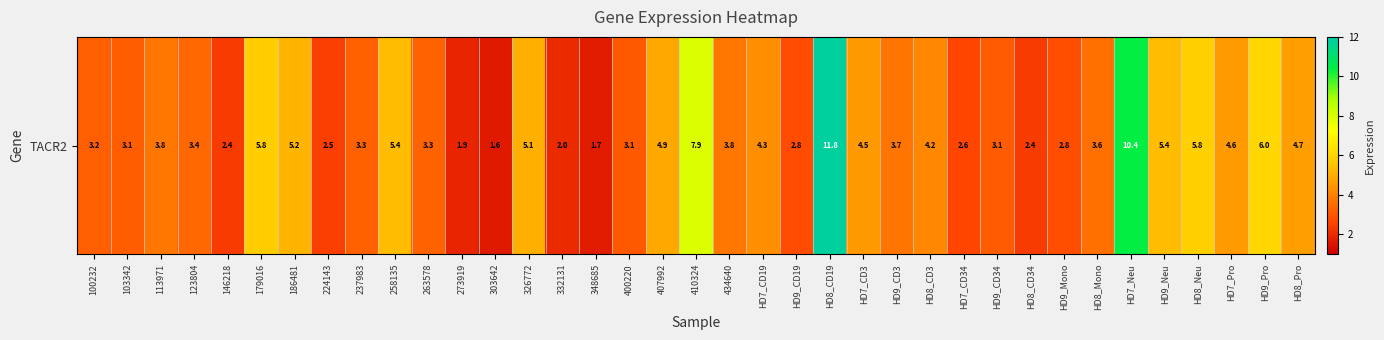

Reading right to left, transcribe all the data shown in this chart.

HD8_Pro=4.7	HD9_Pro=6.0	HD7_Pro=4.6	HD8_Neu=5.8	HD9_Neu=5.4	HD7_Neu=10.4	HD8_Mono=3.6	HD9_Mono=2.8	HD8_CD34=2.4	HD9_CD34=3.1	HD7_CD34=2.6	HD8_CD3=4.2	HD9_CD3=3.7	HD7_CD3=4.5	HD8_CD19=11.8	HD9_CD19=2.8	HD7_CD19=4.3	434640=3.8	410324=7.9	407992=4.9	400220=3.1	348685=1.7	332131=2.0	326772=5.1	303642=1.6	273919=1.9	263578=3.3	258135=5.4	237983=3.3	224143=2.5	186481=5.2	179016=5.8	146218=2.4	123804=3.4	113971=3.8	103342=3.1	100232=3.2